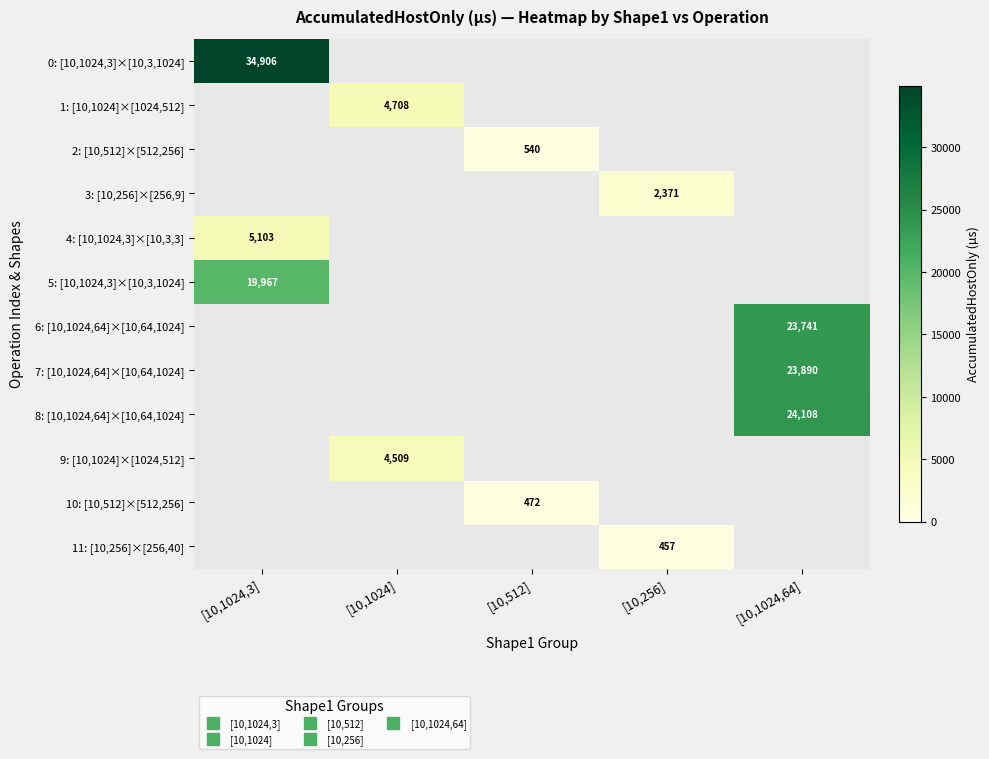

The 4: [10,1024,3]×[10,3,3] series shows 3512.7 at [10,1024]. True or false?

False